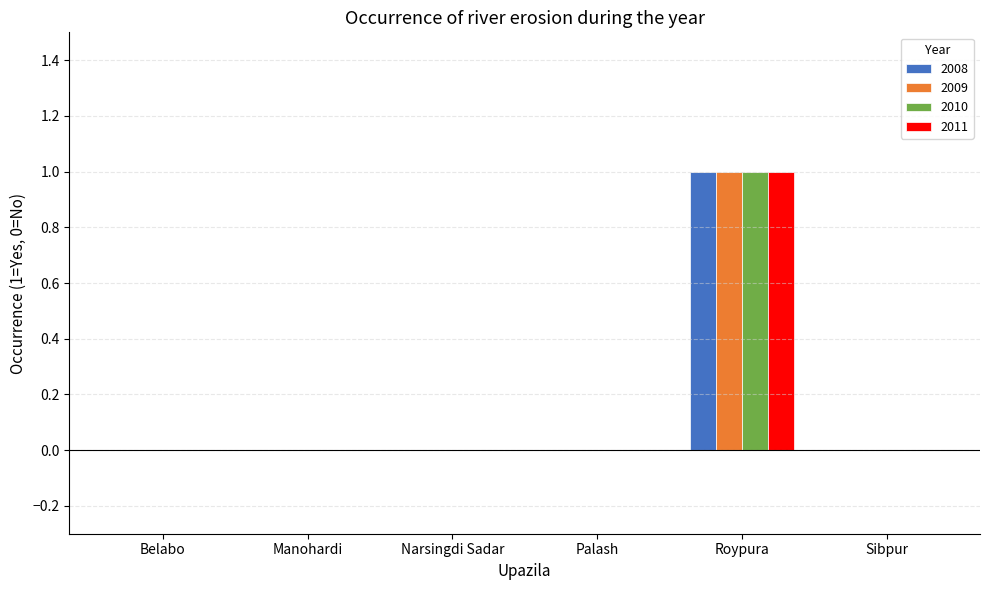

At which label does 2011 reach its peak?

Roypura